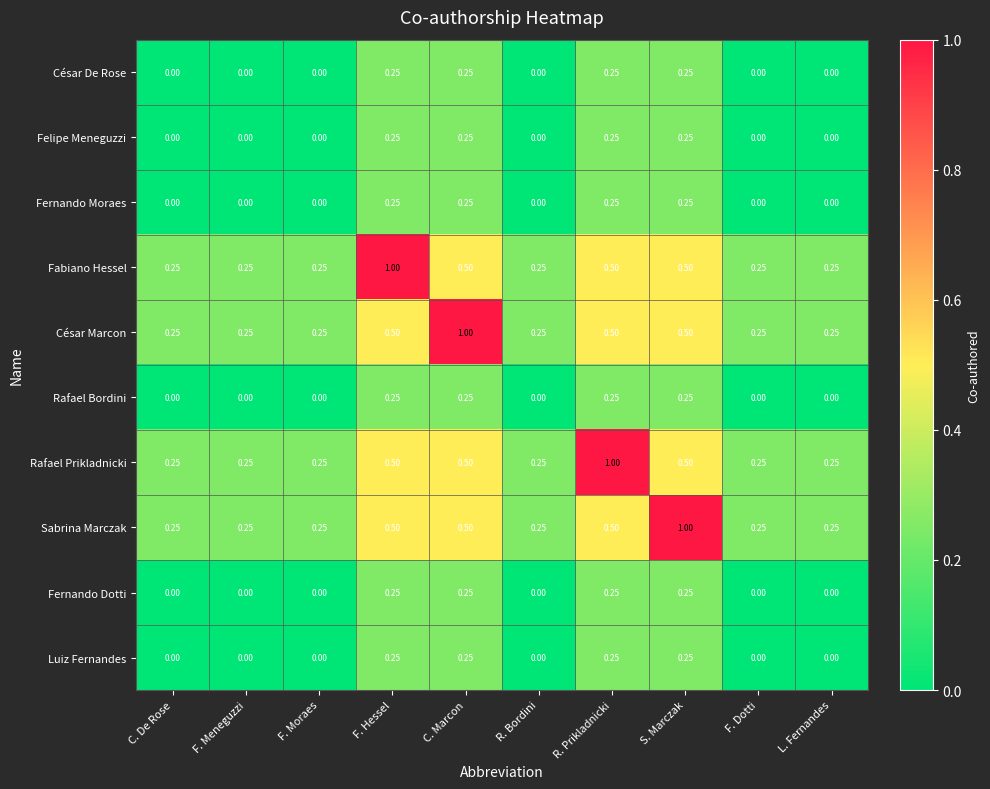

Which series changed the most between R. Prikladnicki and F. Dotti?

Rafael Prikladnicki